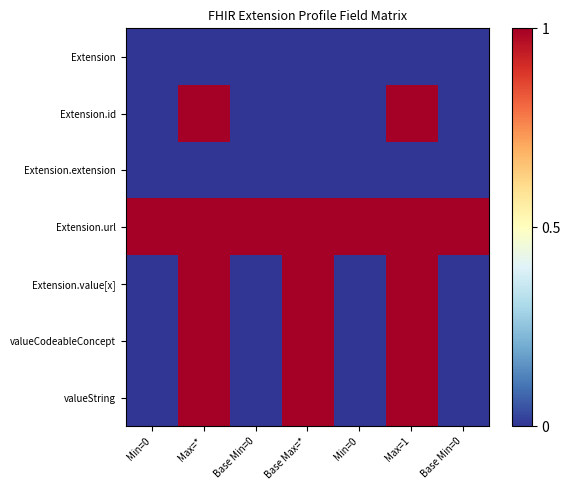

At which category is the sum across all series the highest?

Max=*